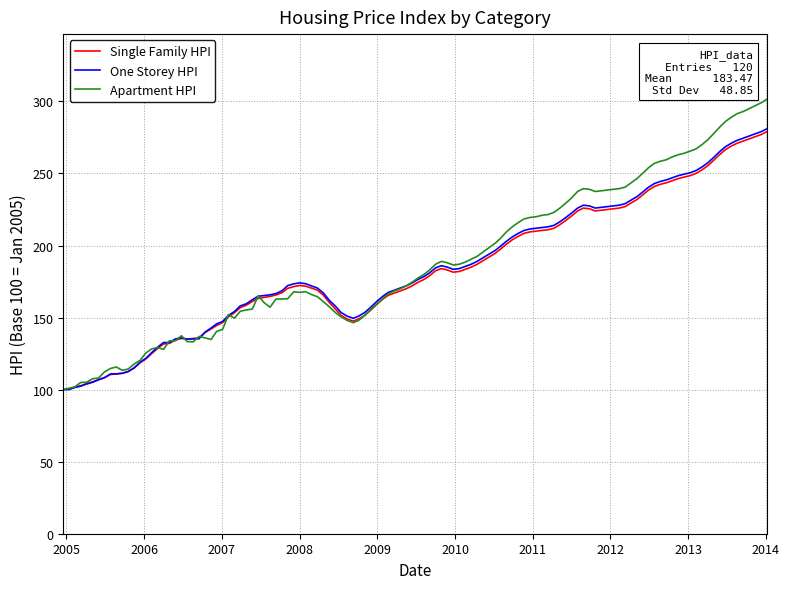

Which series has the widest spread of values?

Apartment HPI